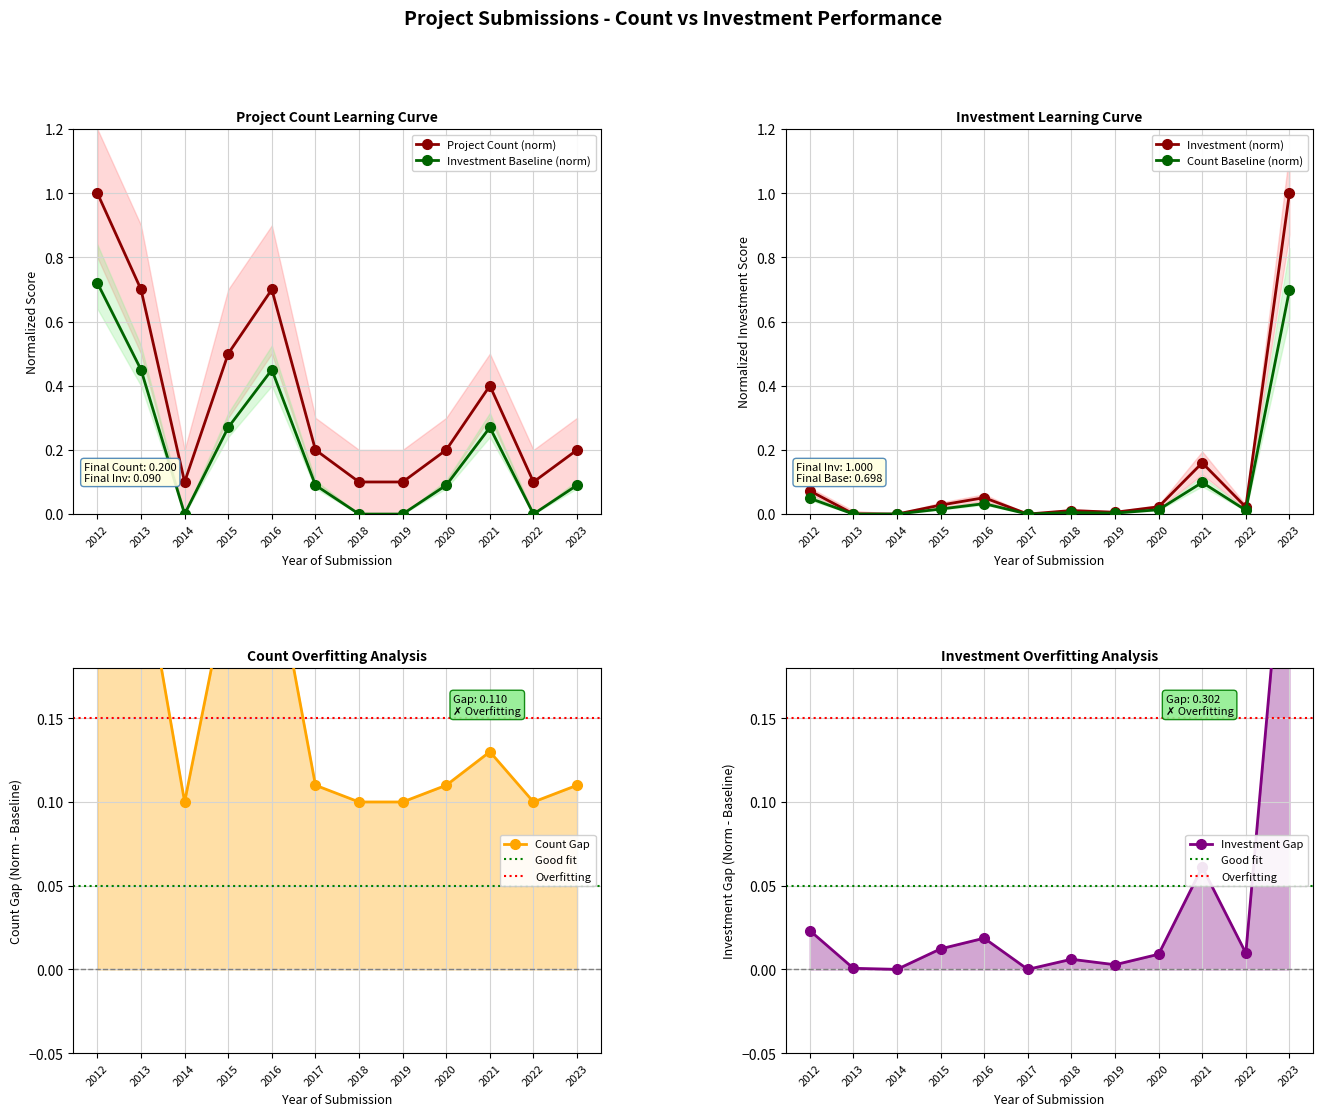

What is the total value across all series at 2021?

0.6